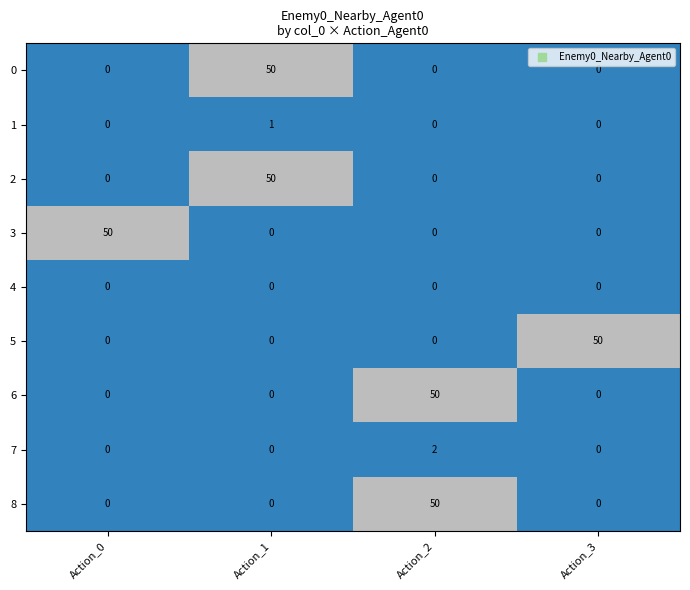

At how many categories does at least one series exceed 25?

4